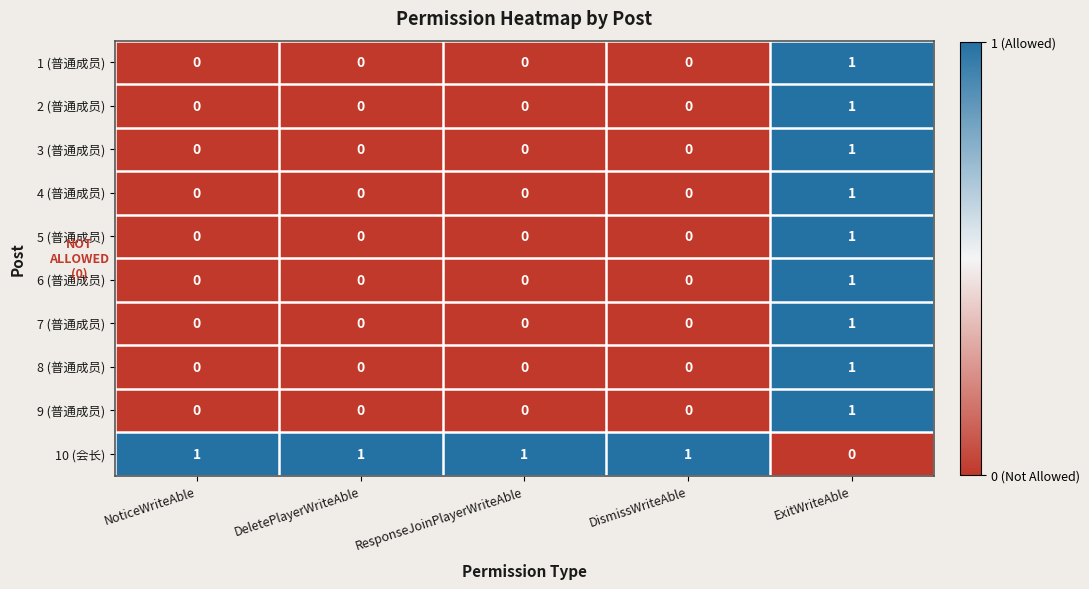

At how many categories does at least one series exceed 0?

5